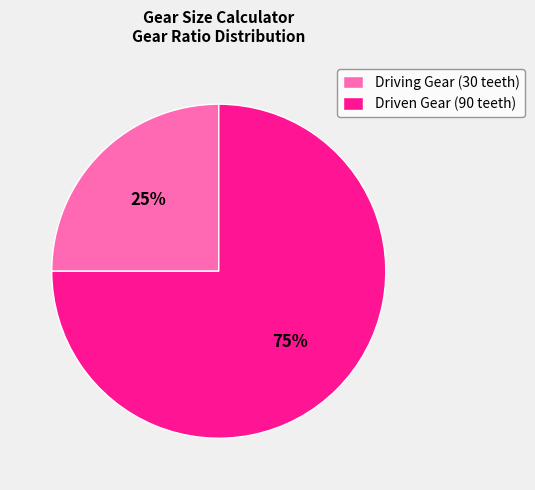

Combined, do Driving Gear (30 teeth) and Driven Gear (90 teeth) account for over 50%?

Yes